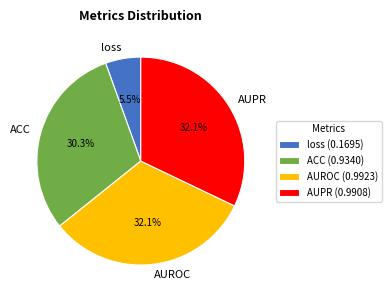

How many slices are in this pie chart?

4